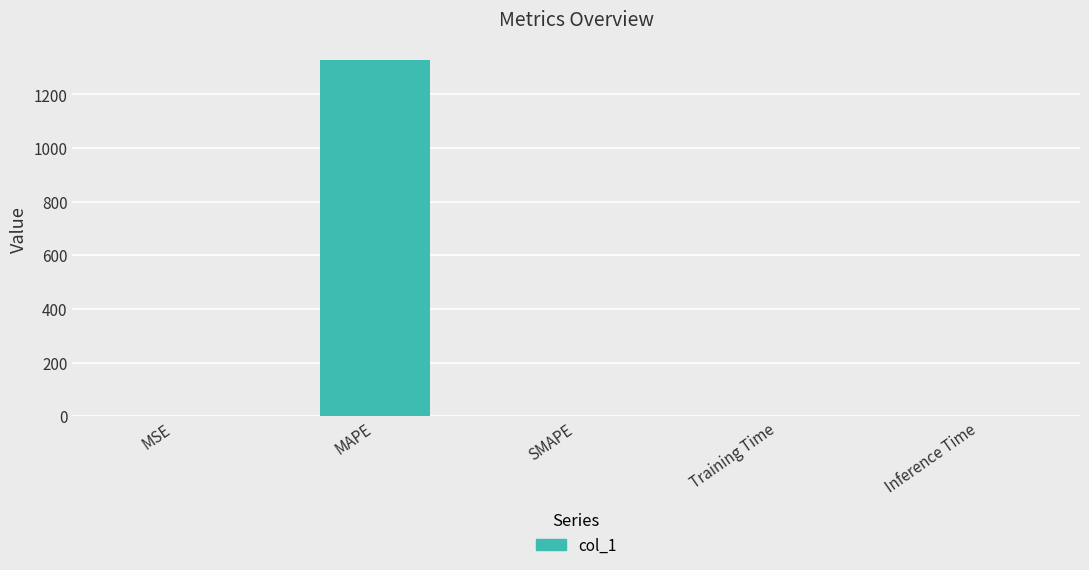

How many series are shown in this chart?

1